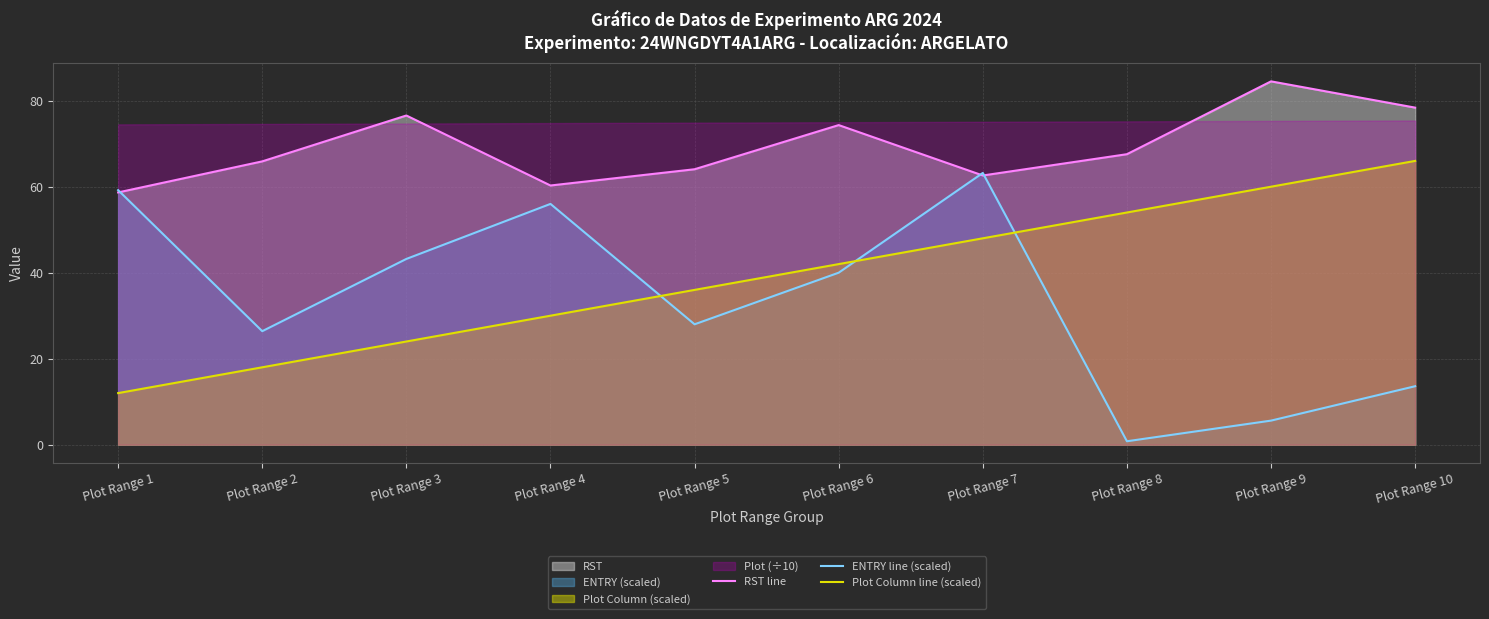

Reading left to right, extract all data points from this chart.

RST line: 58.7	65.9	76.6	60.3	64.1	74.3	62.6	67.6	84.5	78.4
ENTRY line (scaled): 59.2	26.4	43.2	56.0	28.0	40.0	63.2	0.8	5.6	13.6
Plot Column line (scaled): 12.0	18.0	24.0	30.0	36.0	42.0	48.0	54.0	60.0	66.0